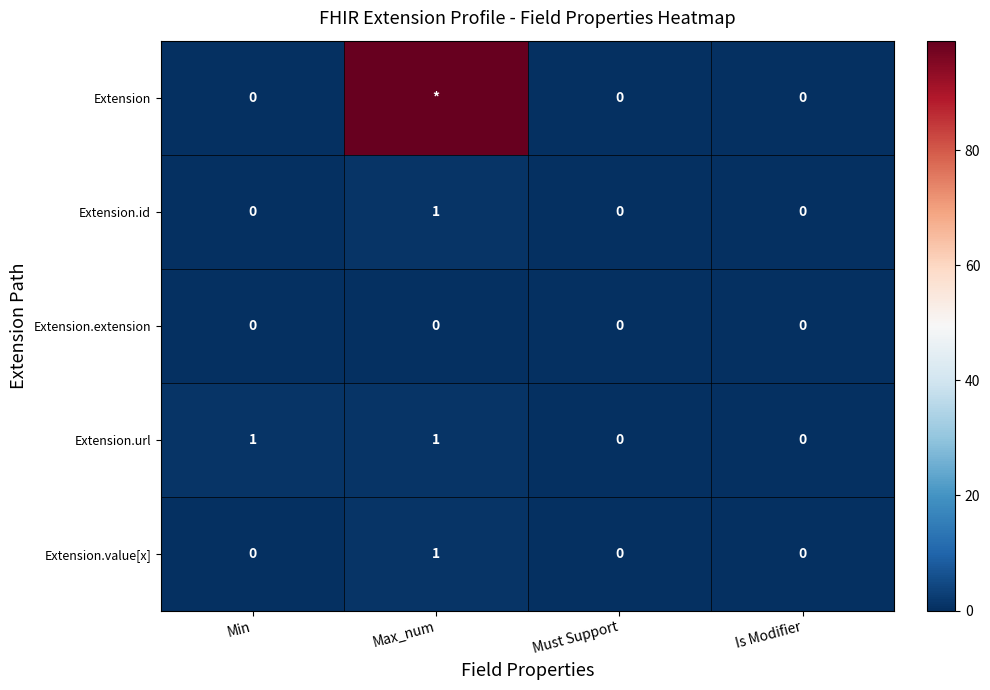

What is the difference between the maximum and minimum values in the Extension.value[x] series?

1